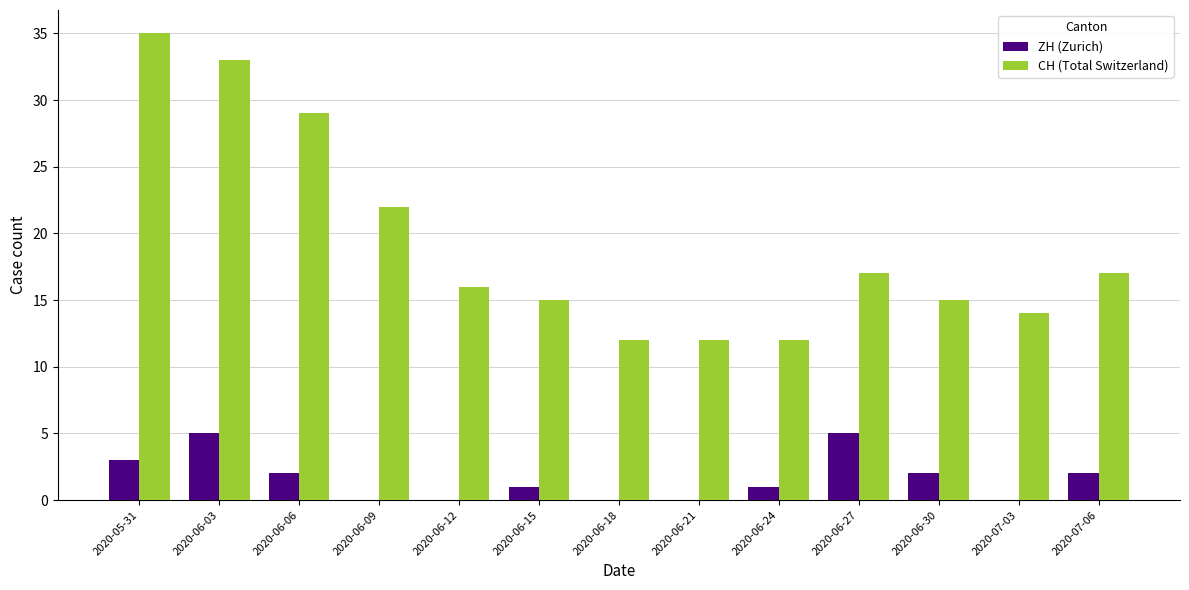

Reading left to right, extract all data points from this chart.

ZH (Zurich): 3	5	2	0	0	1	0	0	1	5	2	0	2
CH (Total Switzerland): 35	33	29	22	16	15	12	12	12	17	15	14	17